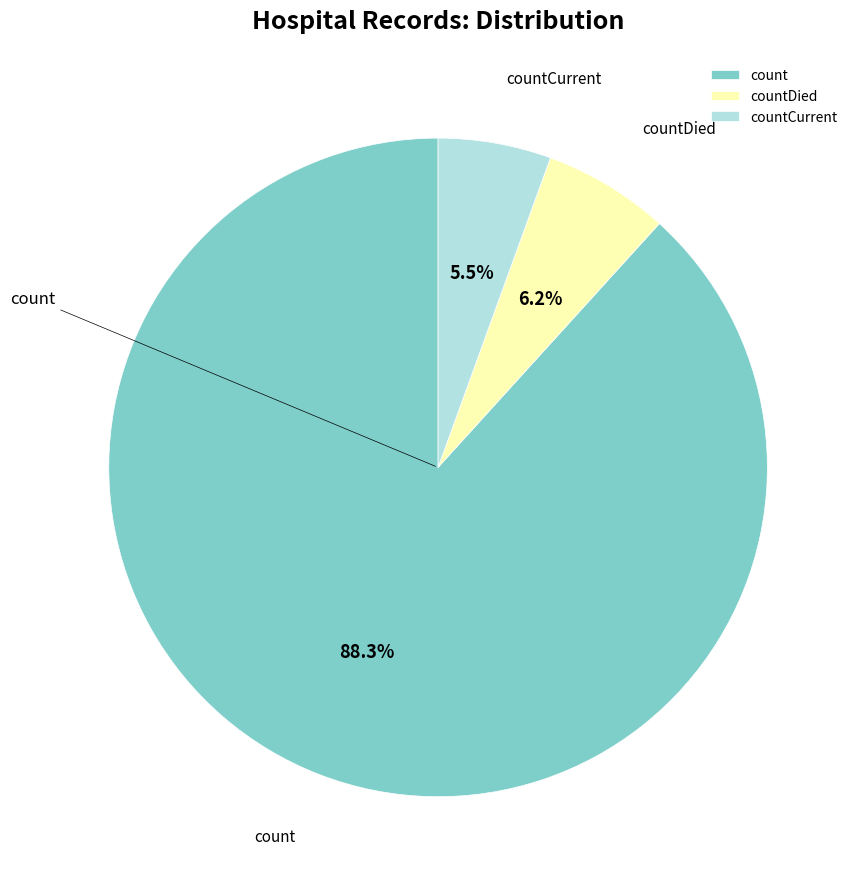

What is the ratio of the value at countDied to the value at countCurrent?

1.1